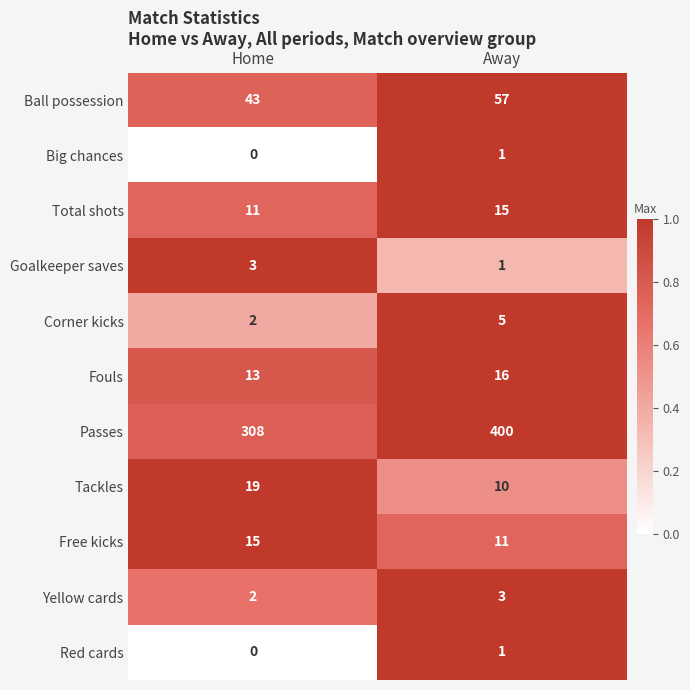

What is the difference between the maximum and minimum values in the Fouls series?

3